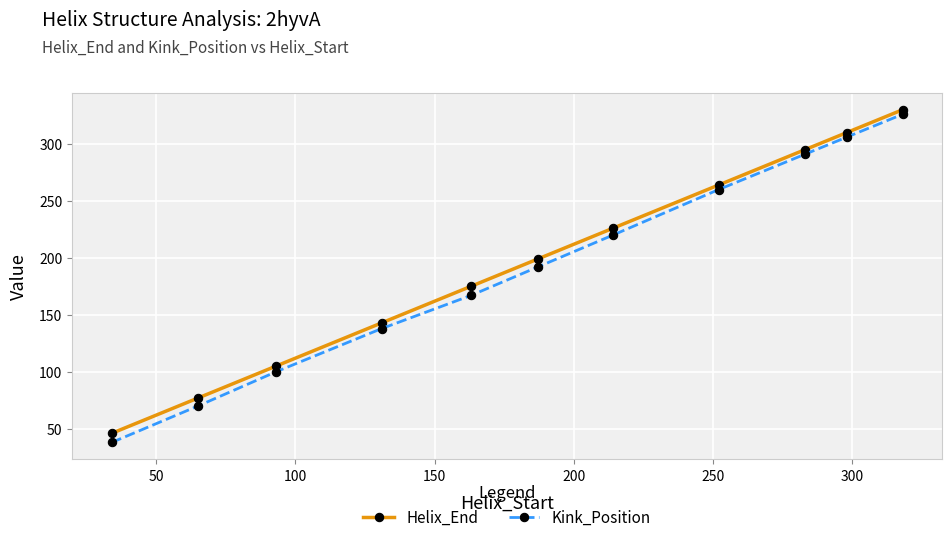

What is the smallest value displayed?

38